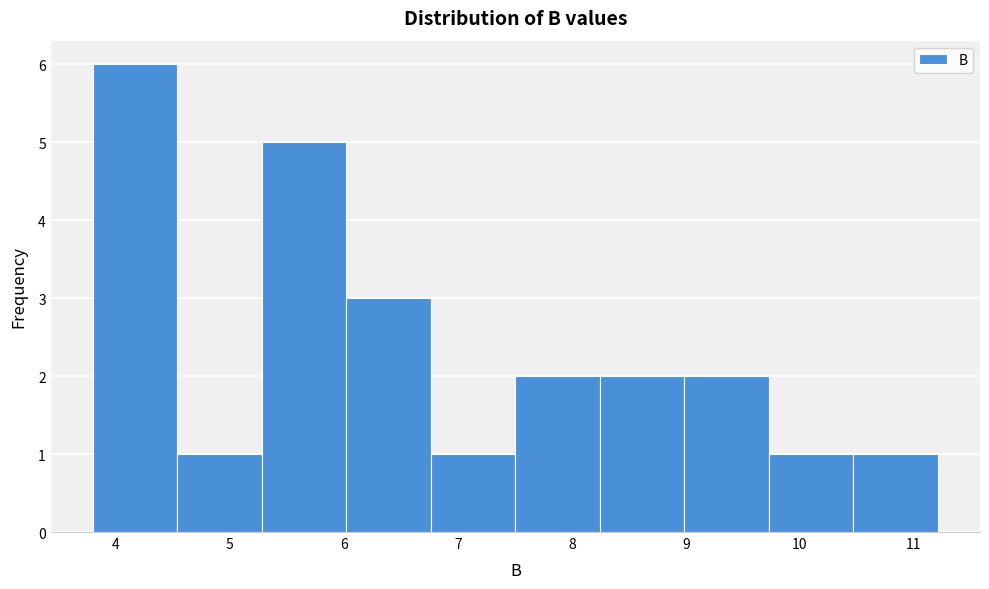

Reading left to right, list every bar in this chart as the range it spans on the x-axis followed by its height. Neither the bar edges nor the heights are printed on the chart, so give them approximately, as read against the axes.

3.8 to 4.5: 6
4.5 to 5.3: 1
5.3 to 6.0: 5
6.0 to 6.8: 3
6.8 to 7.5: 1
7.5 to 8.2: 2
8.2 to 9.0: 2
9.0 to 9.7: 2
9.7 to 10.5: 1
10.5 to 11.2: 1